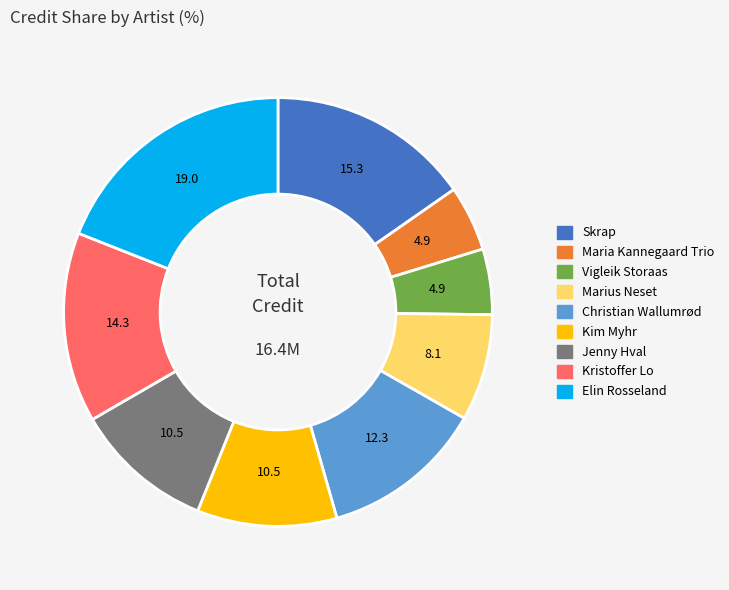

Does any single category account for the majority?

No